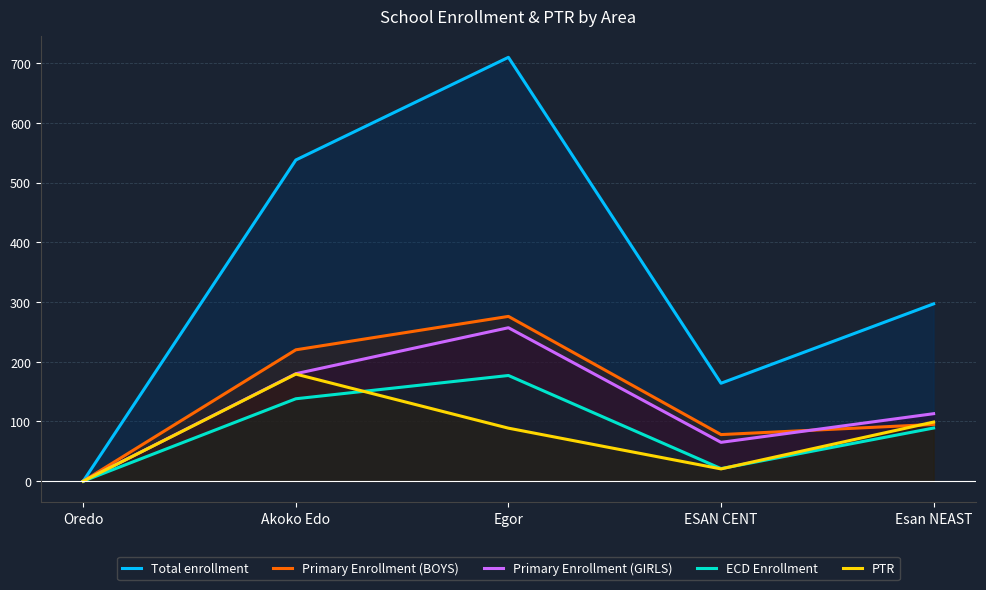

True or false: PTR and Primary Enrollment (GIRLS) intersect in this chart.

False